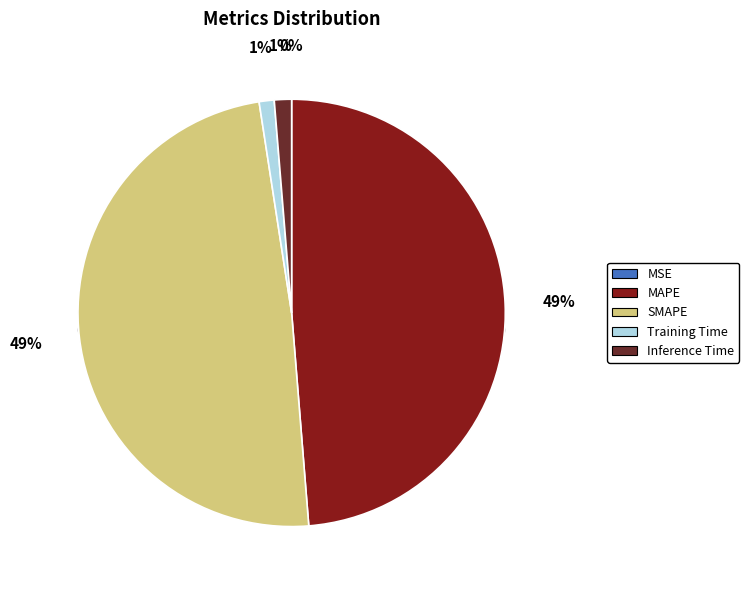

Rank the categories by value from lowest to highest.

MSE, Training Time, Inference Time, MAPE, SMAPE